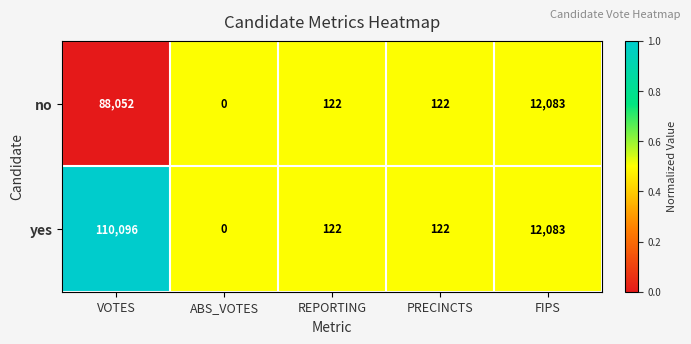

Which series has the largest total across all categories?

yes